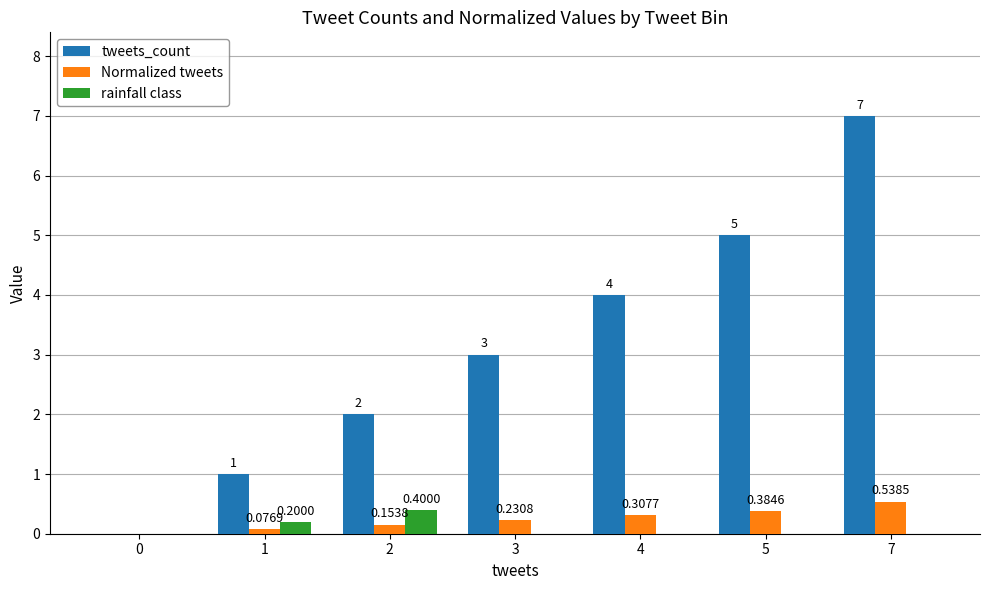

True or false: rainfall class has a value of 0.2 at 1.

True